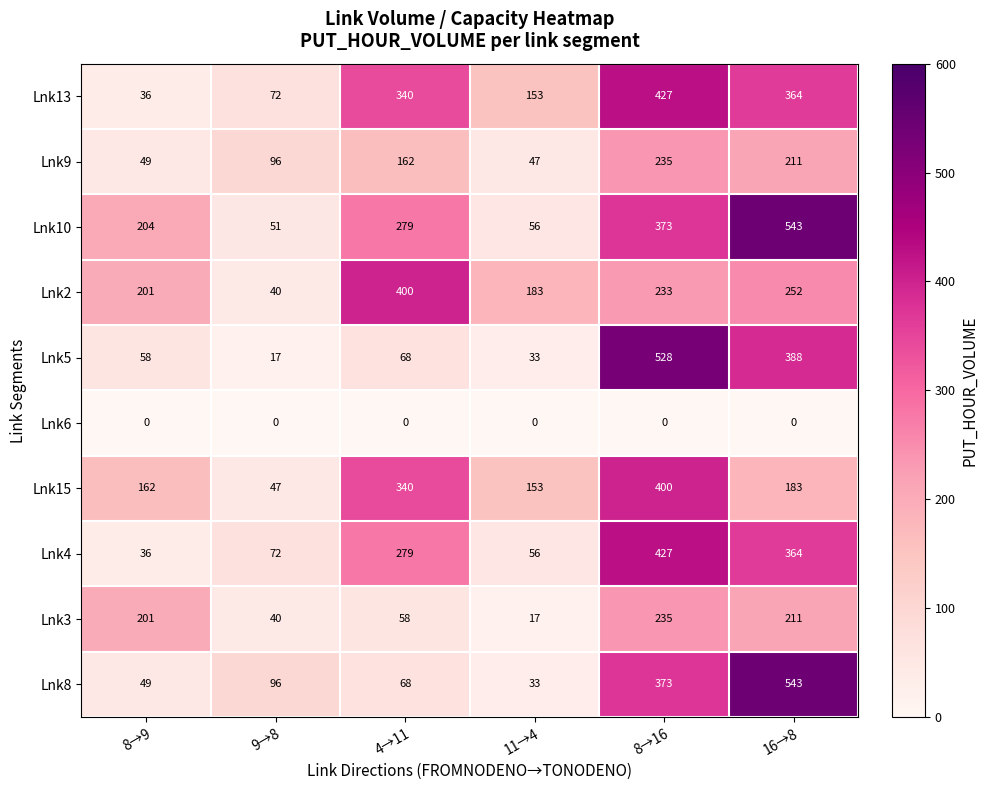

How many series are shown in this chart?

10